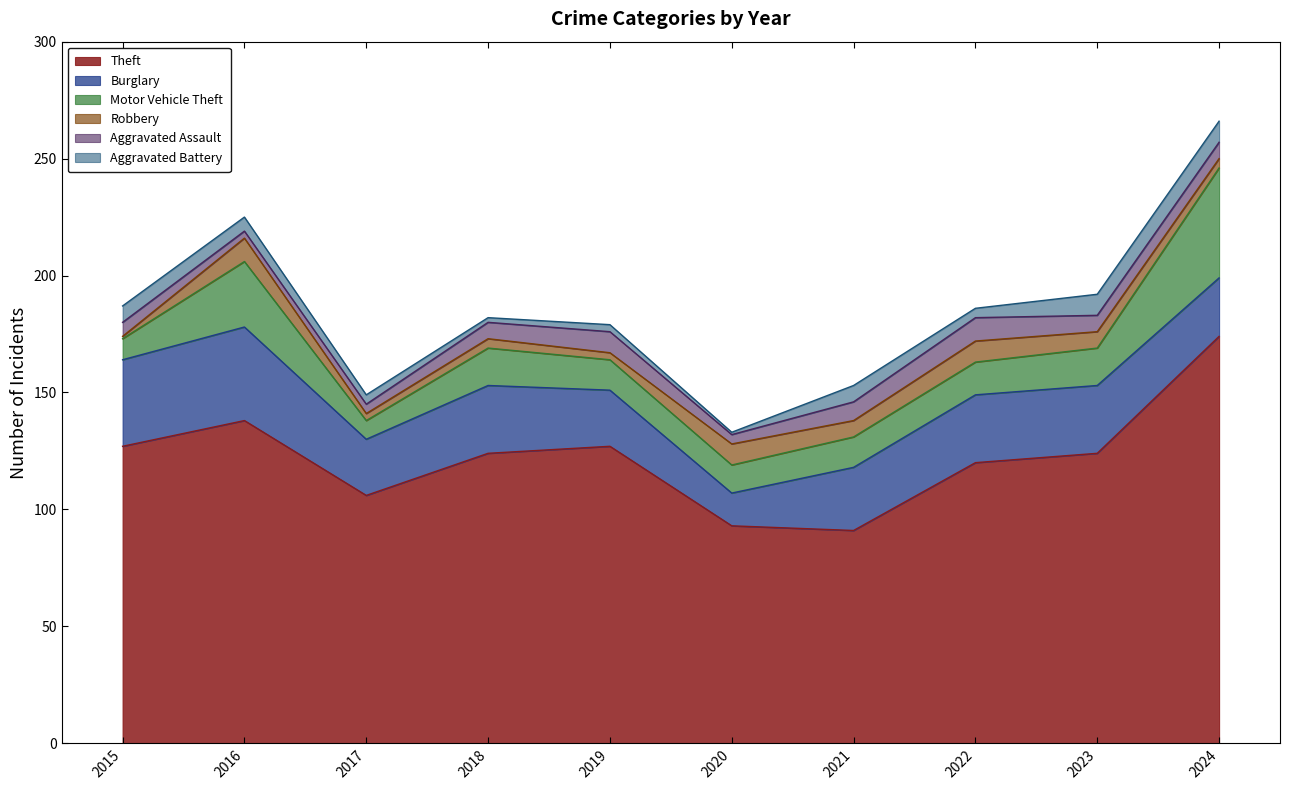

What are all the series names shown in the legend?

Theft, Burglary, Motor Vehicle Theft, Robbery, Aggravated Assault, Aggravated Battery